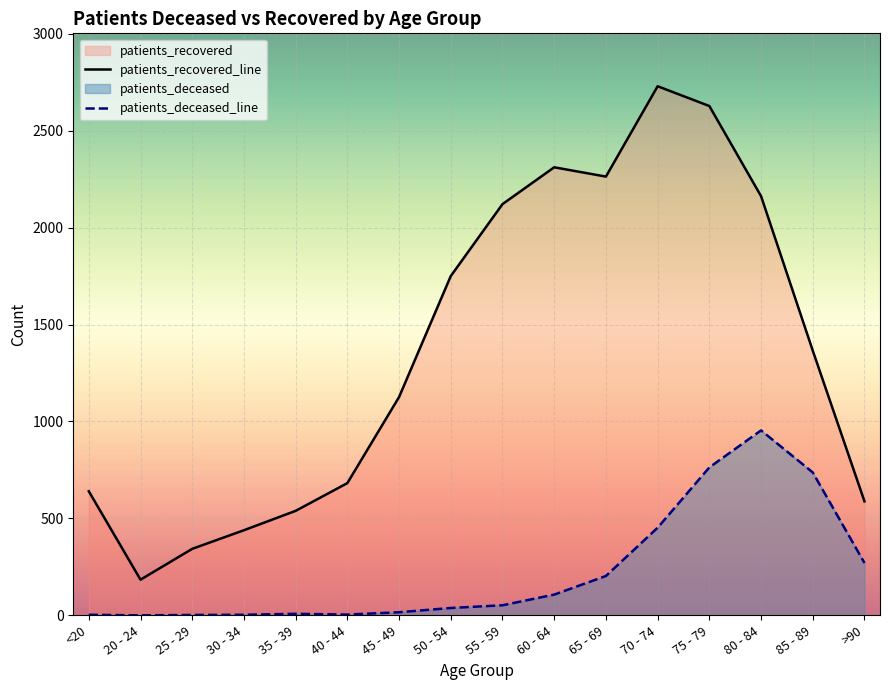

What is the difference between the maximum and second lowest values in the patients_recovered_line series?

2386